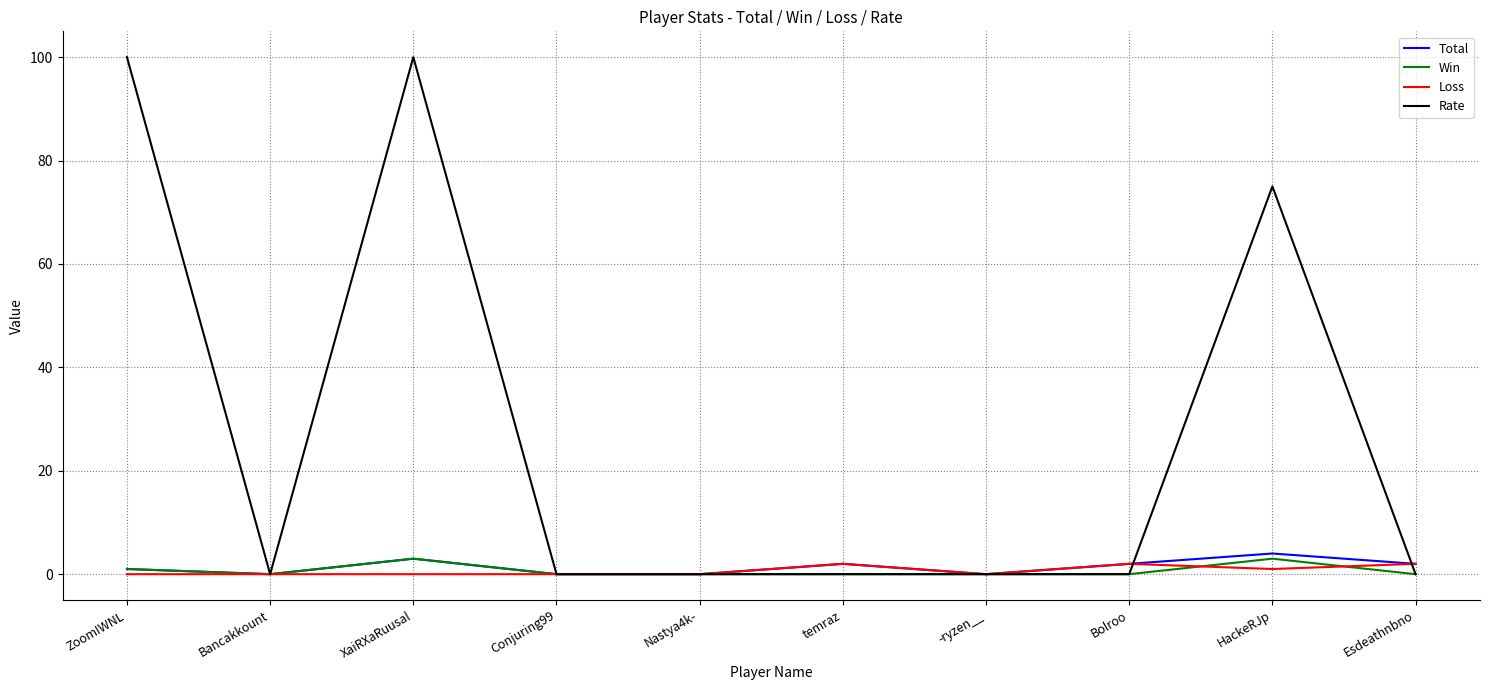

At how many categories does at least one series exceed 15?

3